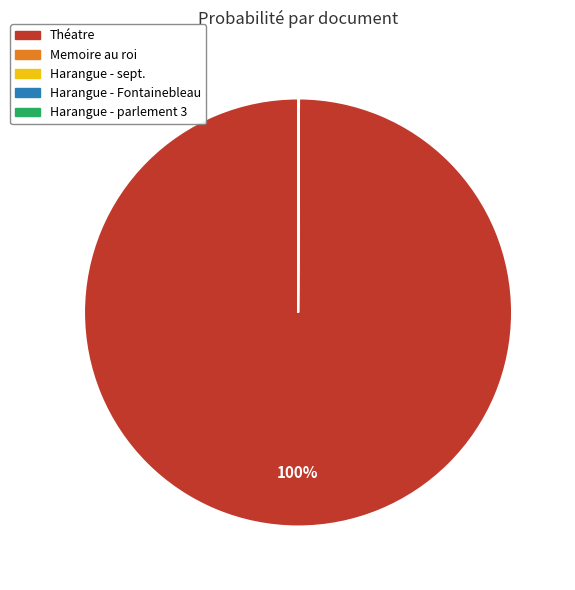

To the nearest percent, what is the average slice percentage?

20%